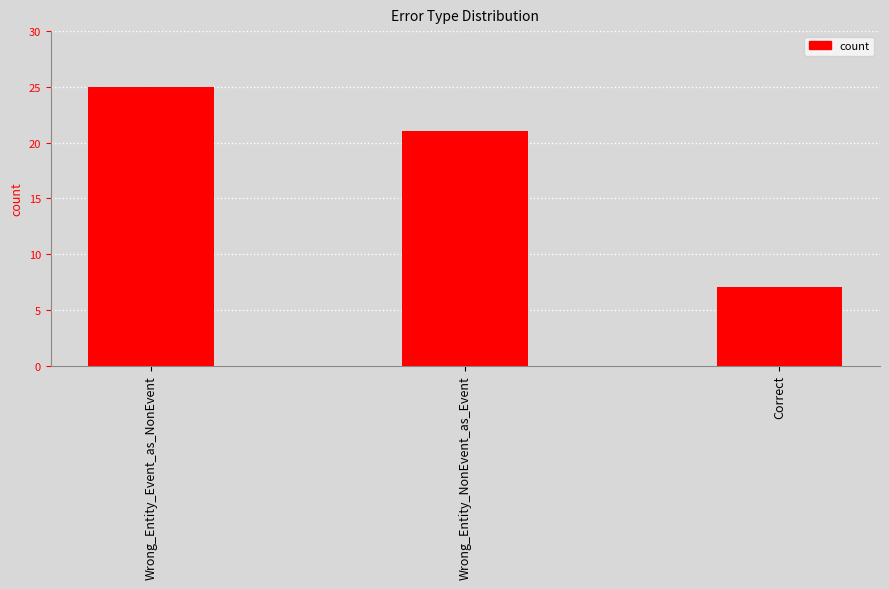

What is the change in value from Wrong_Entity_NonEvent_as_Event to Correct?

-14